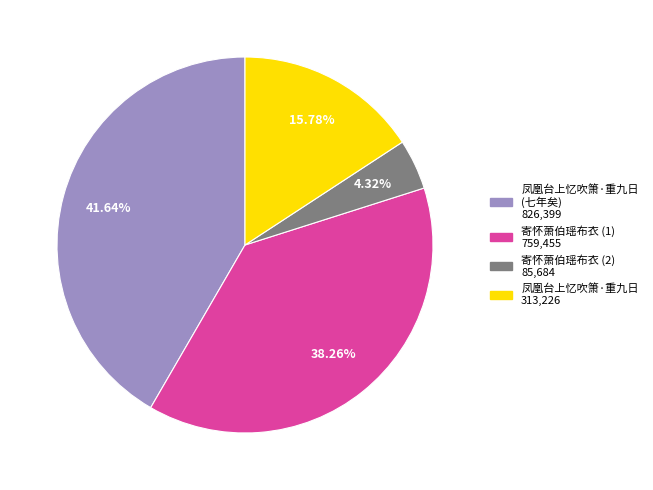

Is there any slice that represents more than half of the pie?

No